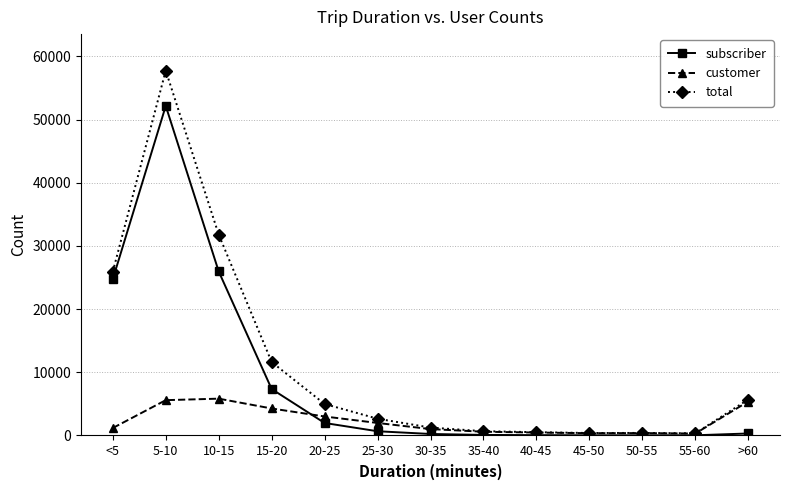

What is the label of the 1st point from the right?

>60